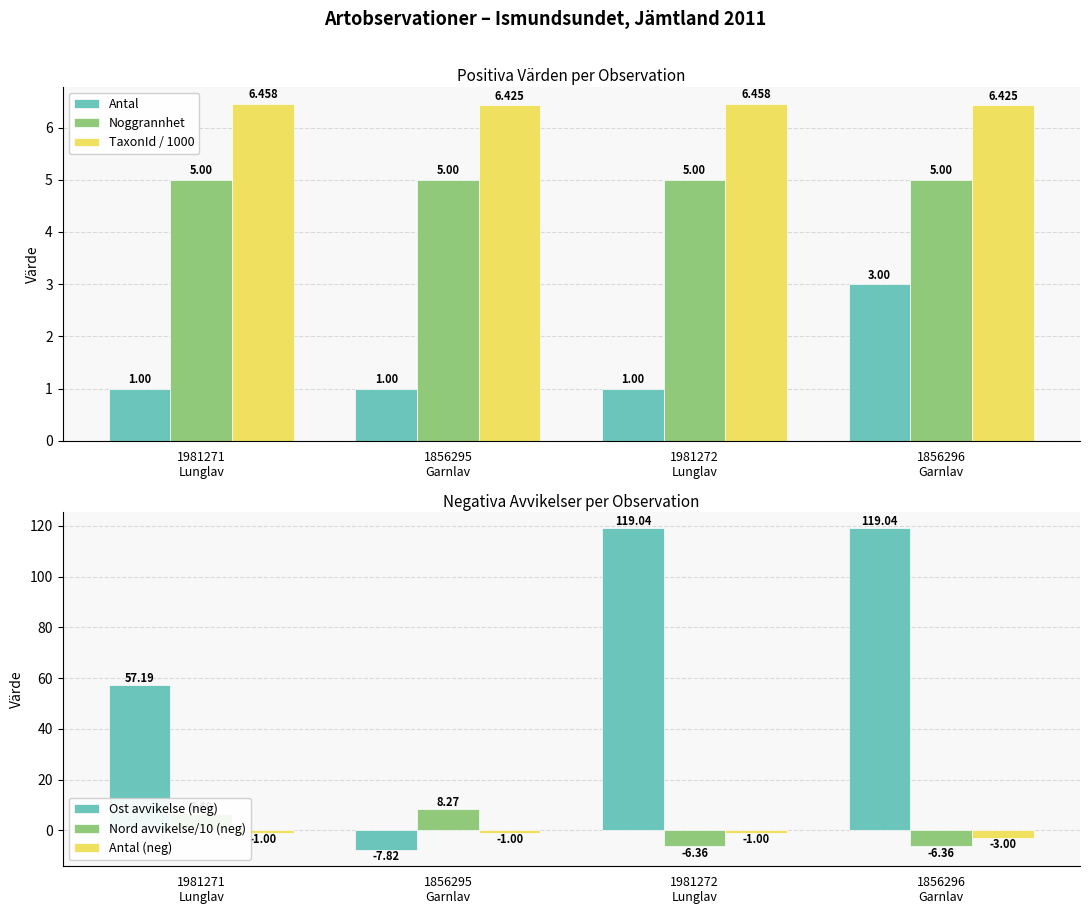

At which label is Nord avvikelse/10 (neg) closest to 0?

1981272
Lunglav